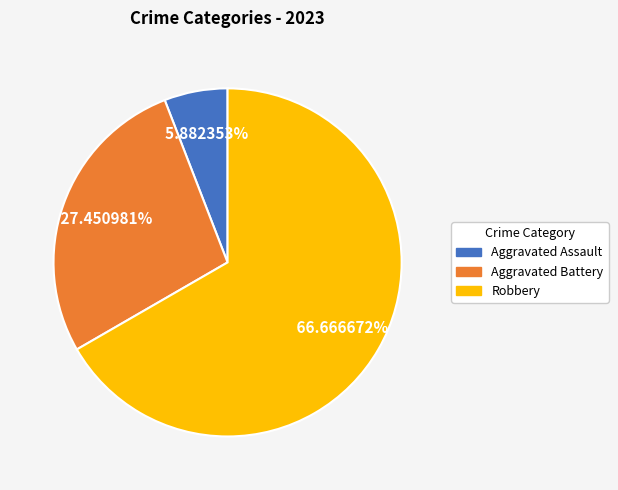

Is there any slice that represents more than half of the pie?

Yes